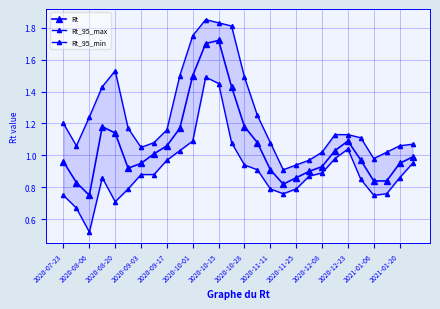

At 17, list the series in order from smallest to largest.

Rt_95_min, Rt, Rt_95_max